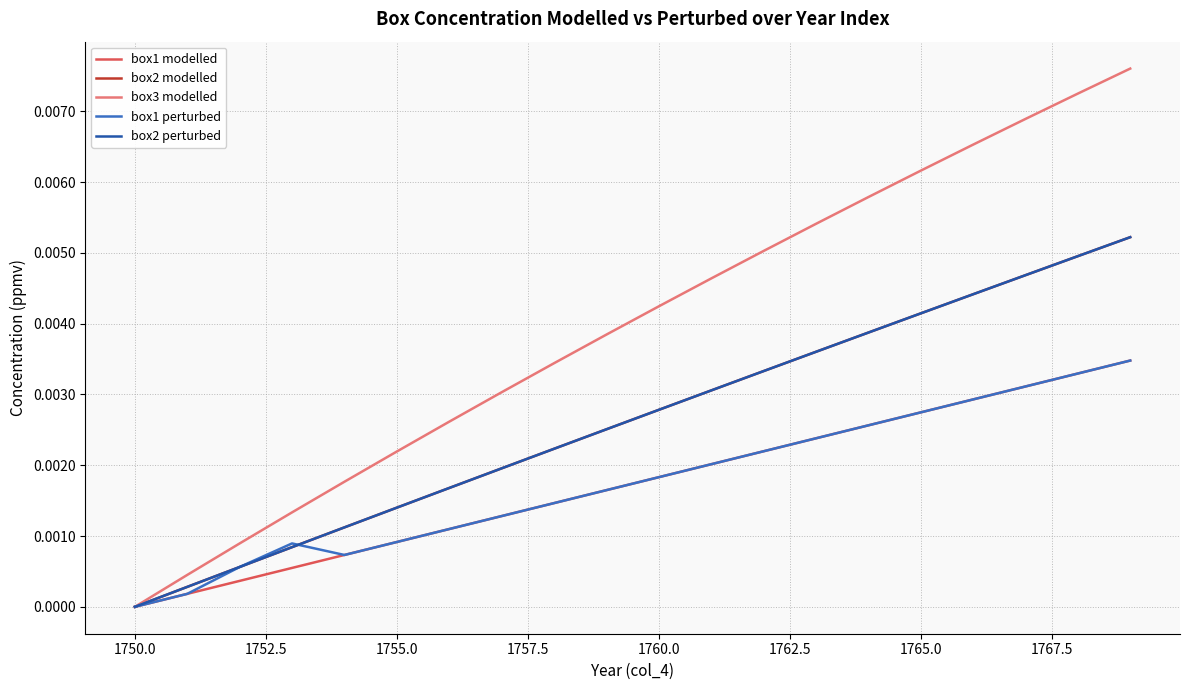

True or false: box2 modelled and box3 modelled cross at least once.

False